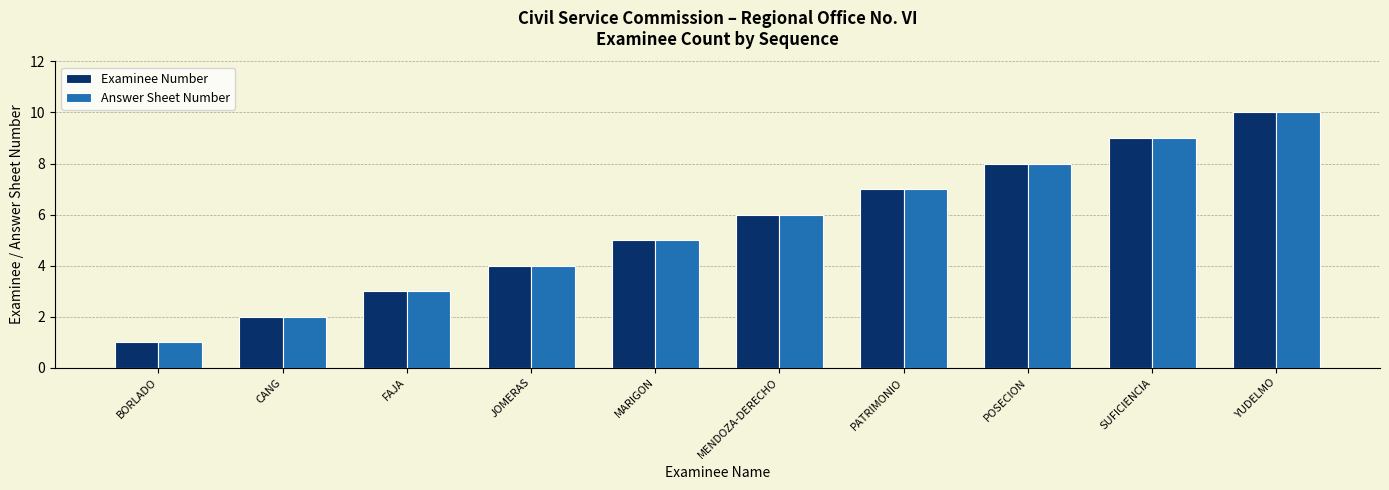

At which category is the sum across all series the highest?

YUDELMO